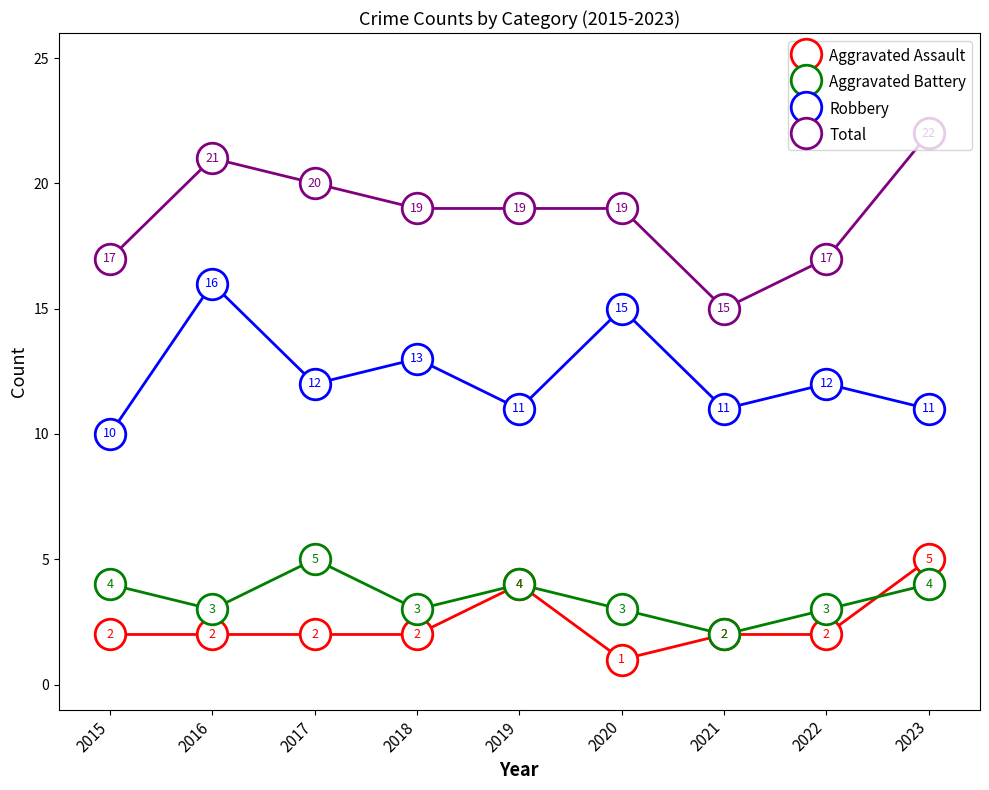

Is this an area chart (filled region under the line)?

No